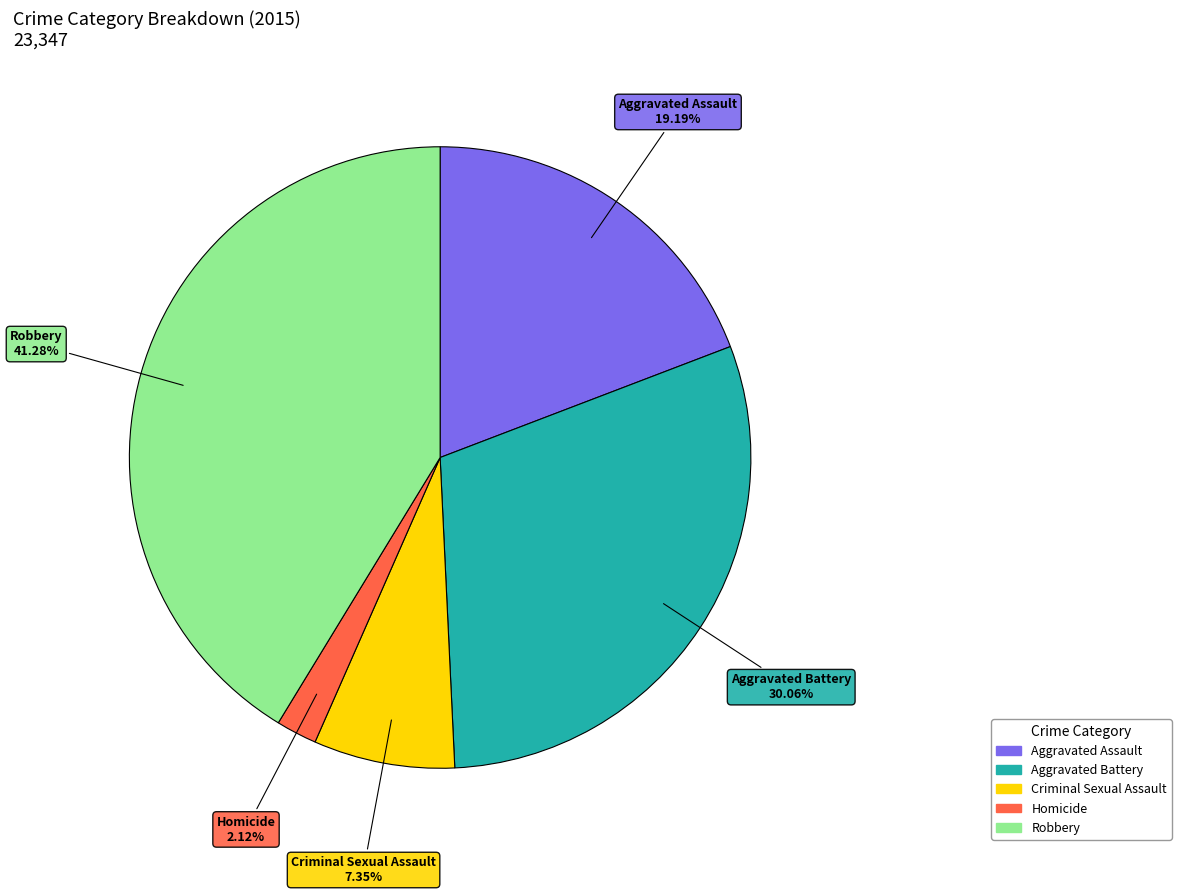

What percentage is the Aggravated Battery slice, to the nearest percent?

30%